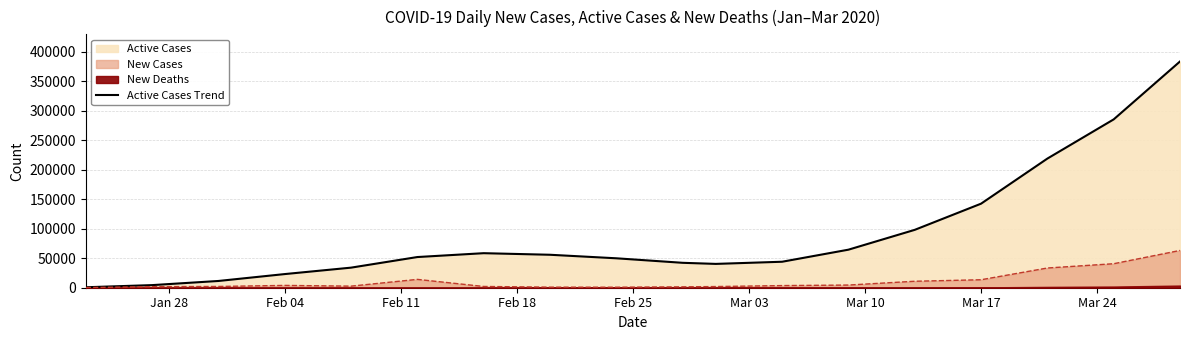

The chart shows a value of 11448 at Feb 11. True or false?

True